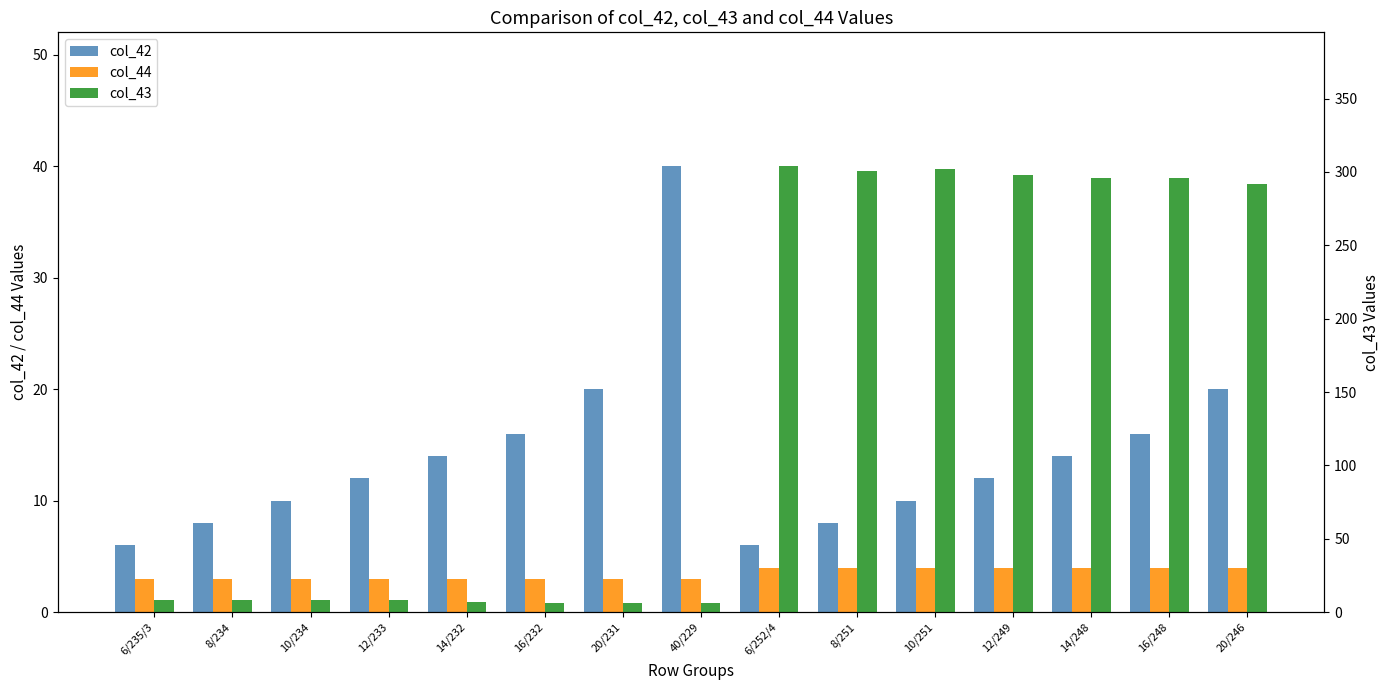

Which category has the lowest value in the col_42 series?

6/235/3